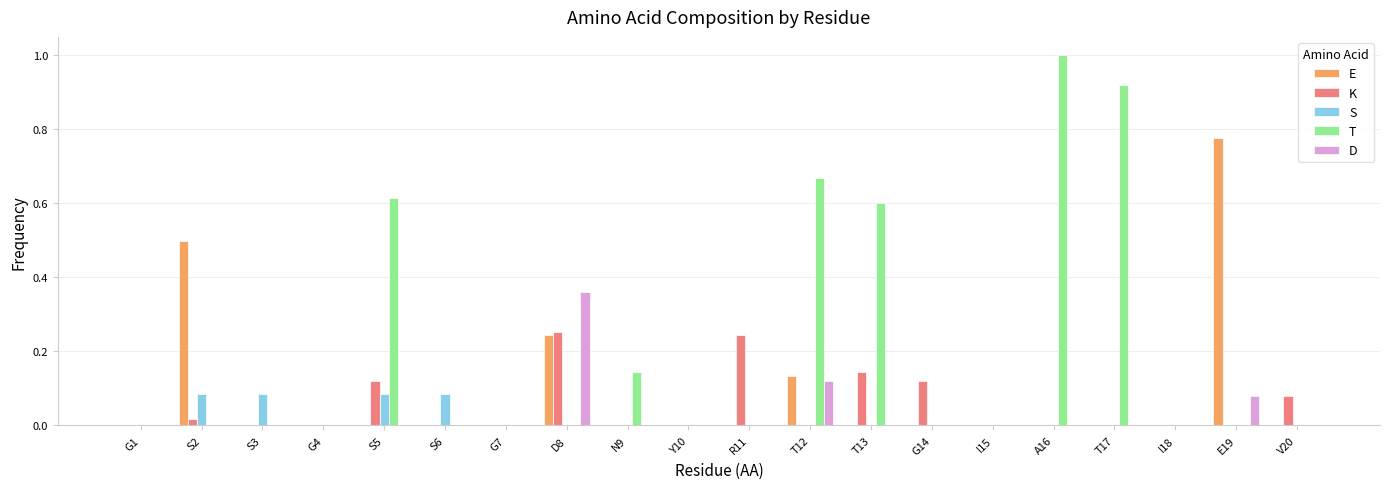

Is the value of T at T12 greater than the value of E at I15?

Yes